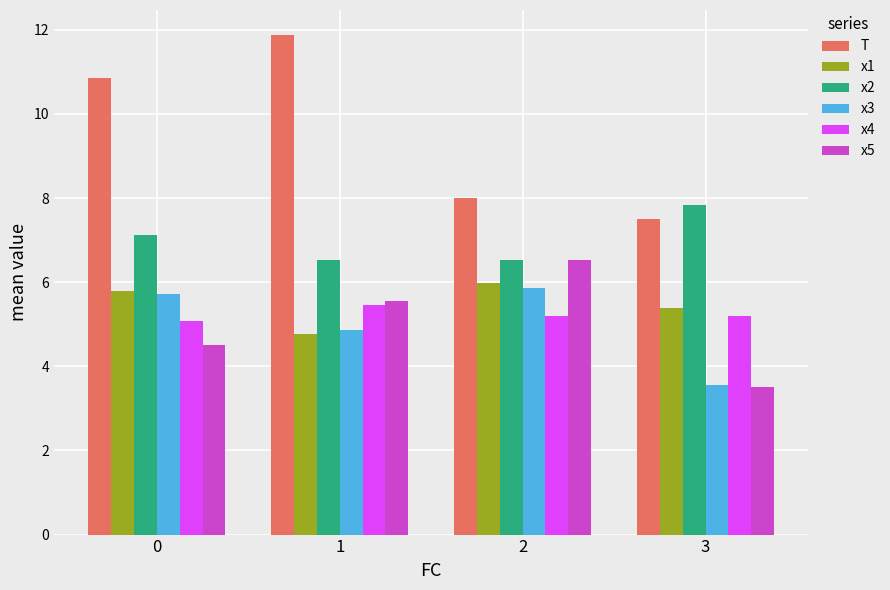

What is the total value across all series at 3?

33.0